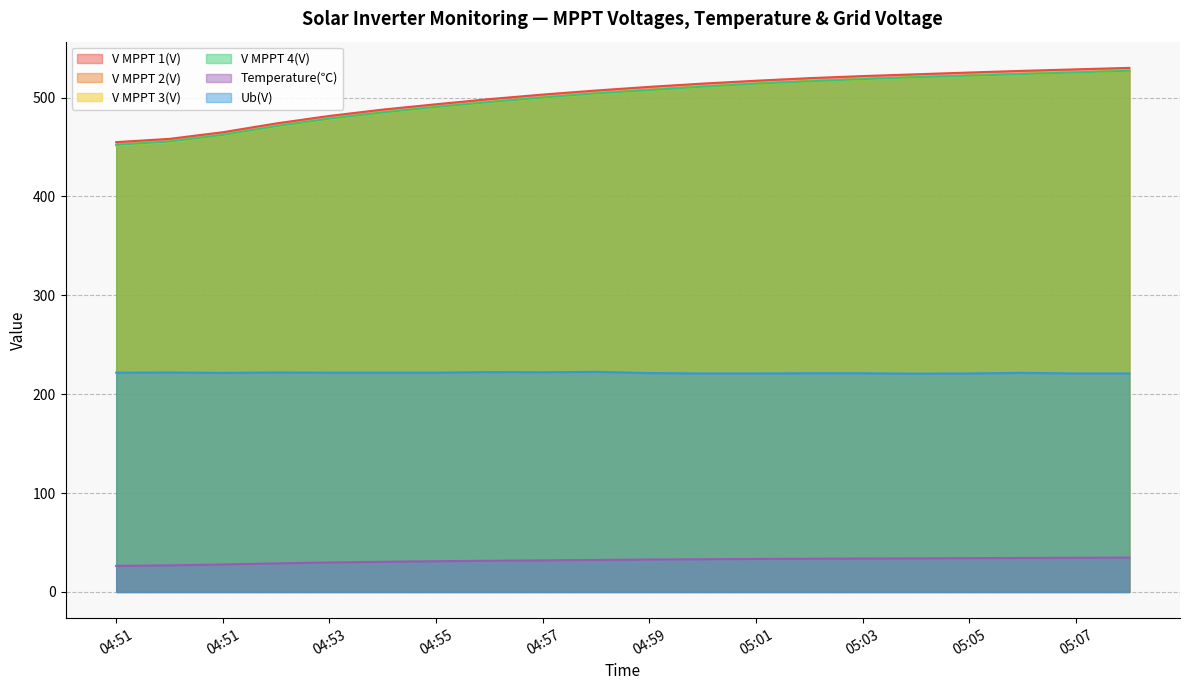

How many lines are shown in the chart?

6